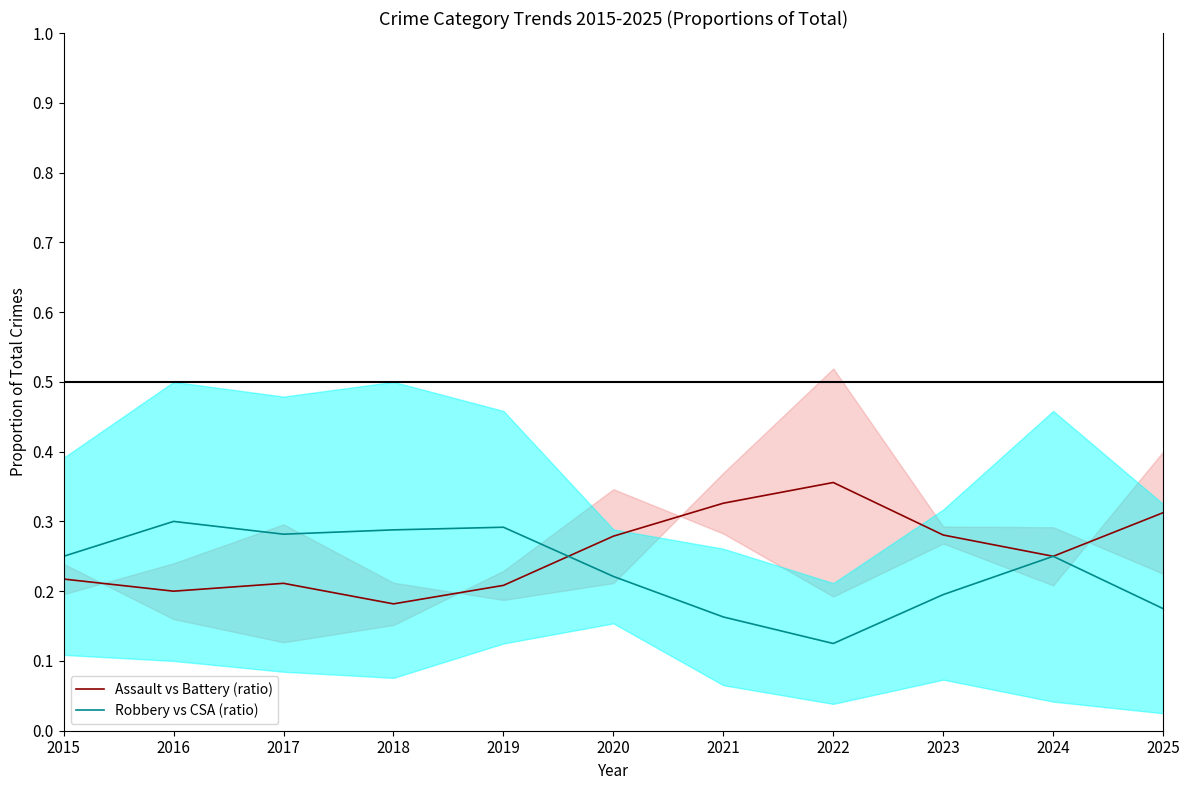

List the series in order of their peak value, highest first.

Assault vs Battery (ratio), Robbery vs CSA (ratio)